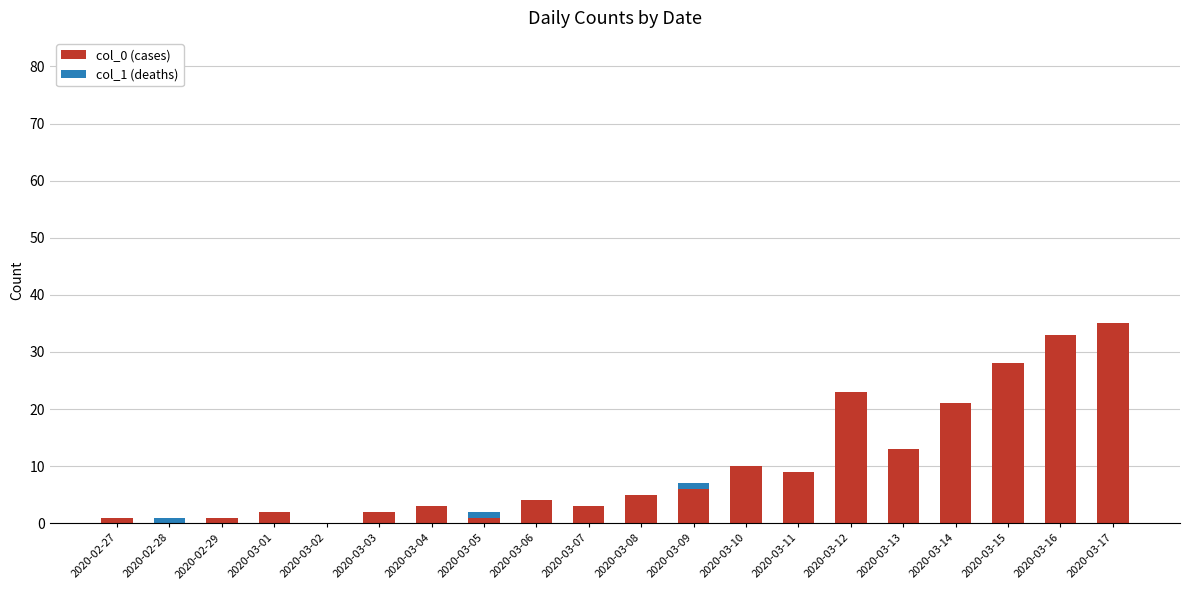

At which label does col_0 (cases) reach its peak?

2020-03-17